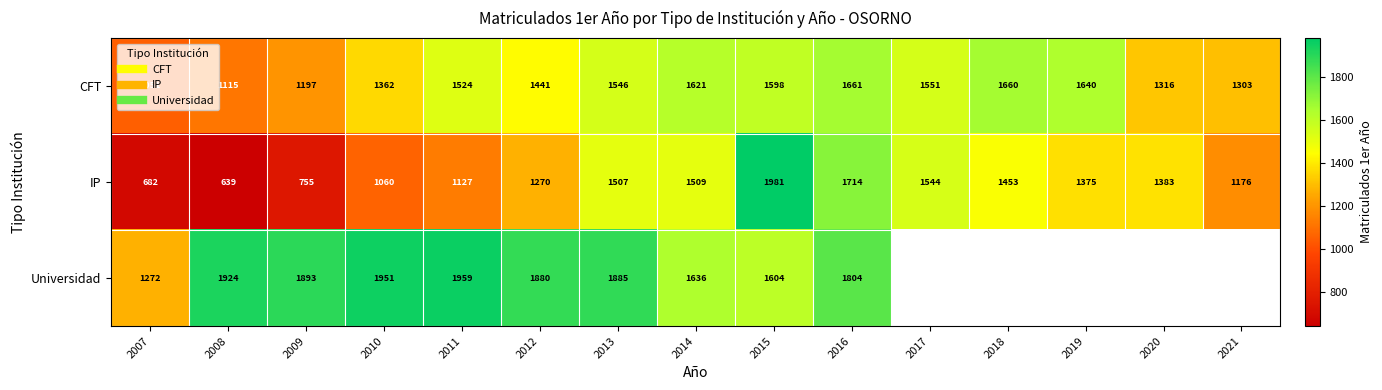

At which label is CFT closest to 1356?

2010